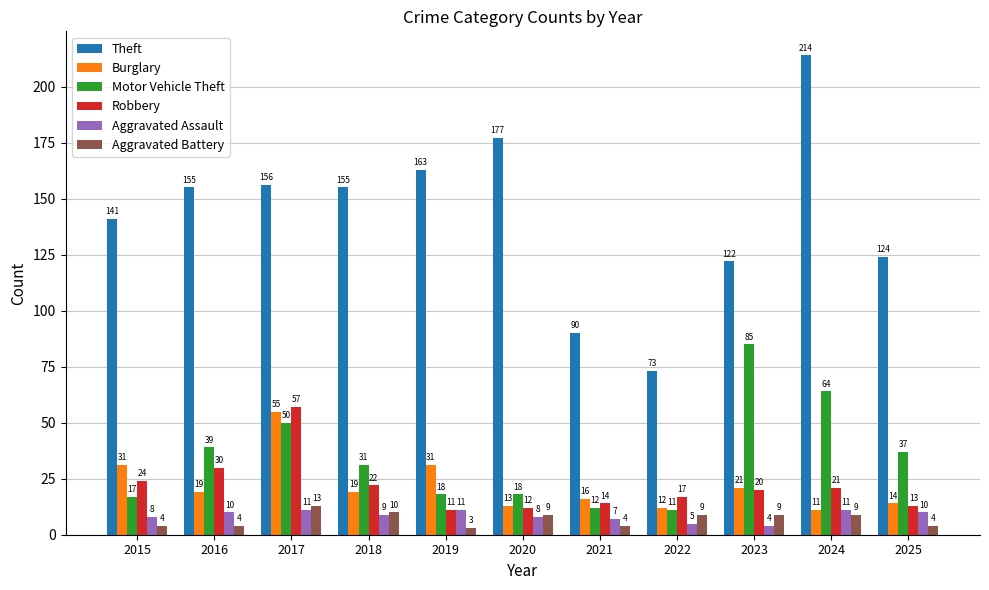

What is the minimum value shown in the chart?

3